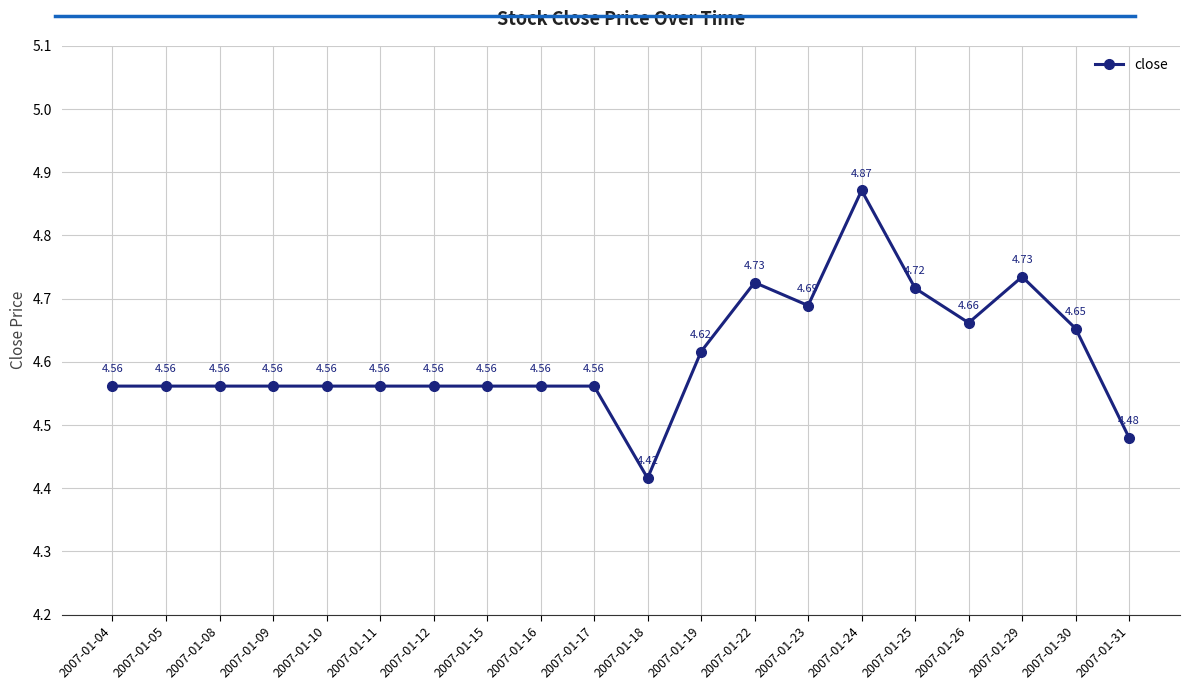

True or false: there are more than 0 points higher than both neighbors.

True